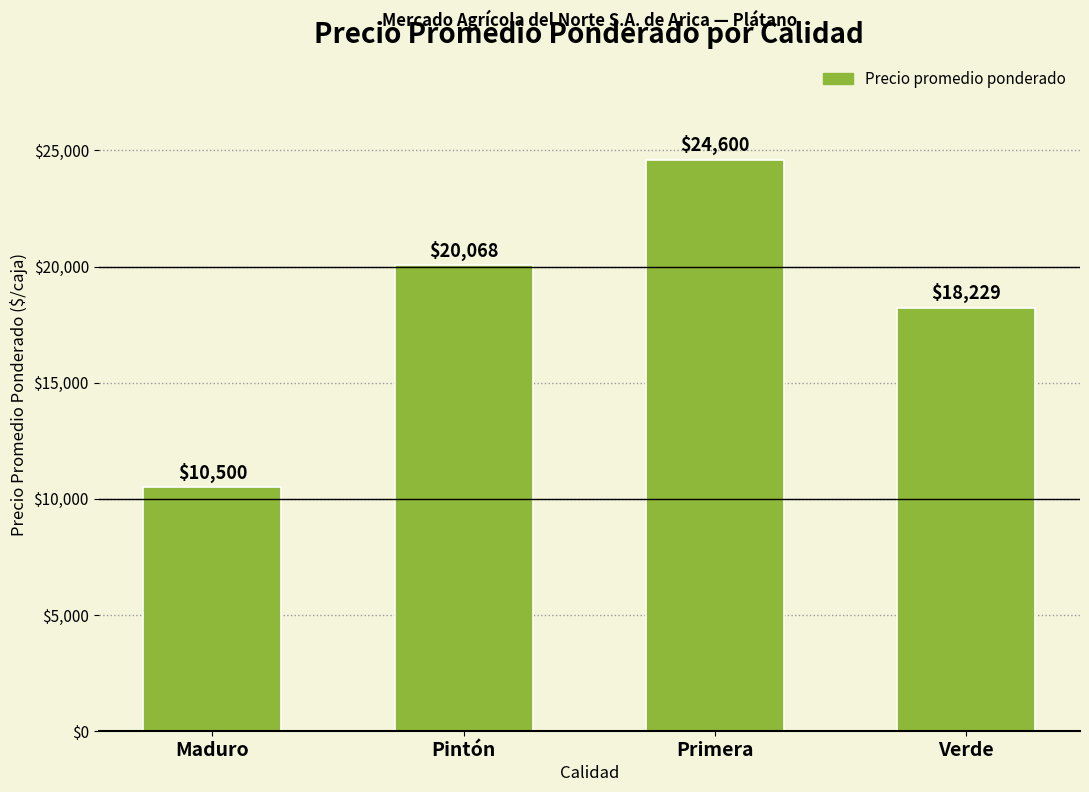

What is the value of the 2nd bar from the left?

20068